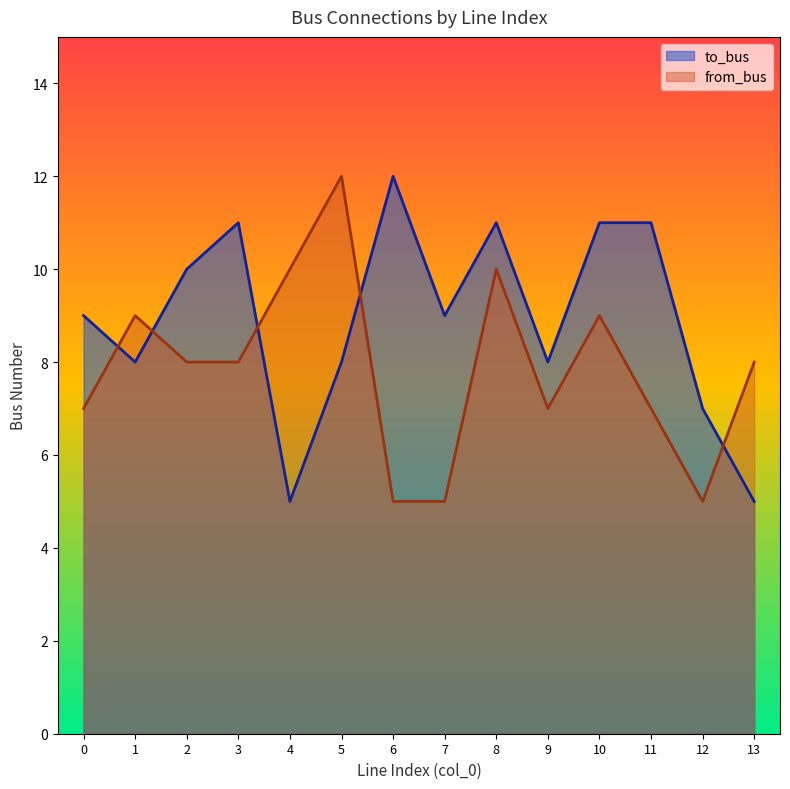

What is the difference between the second highest and minimum values in the to_bus series?

6